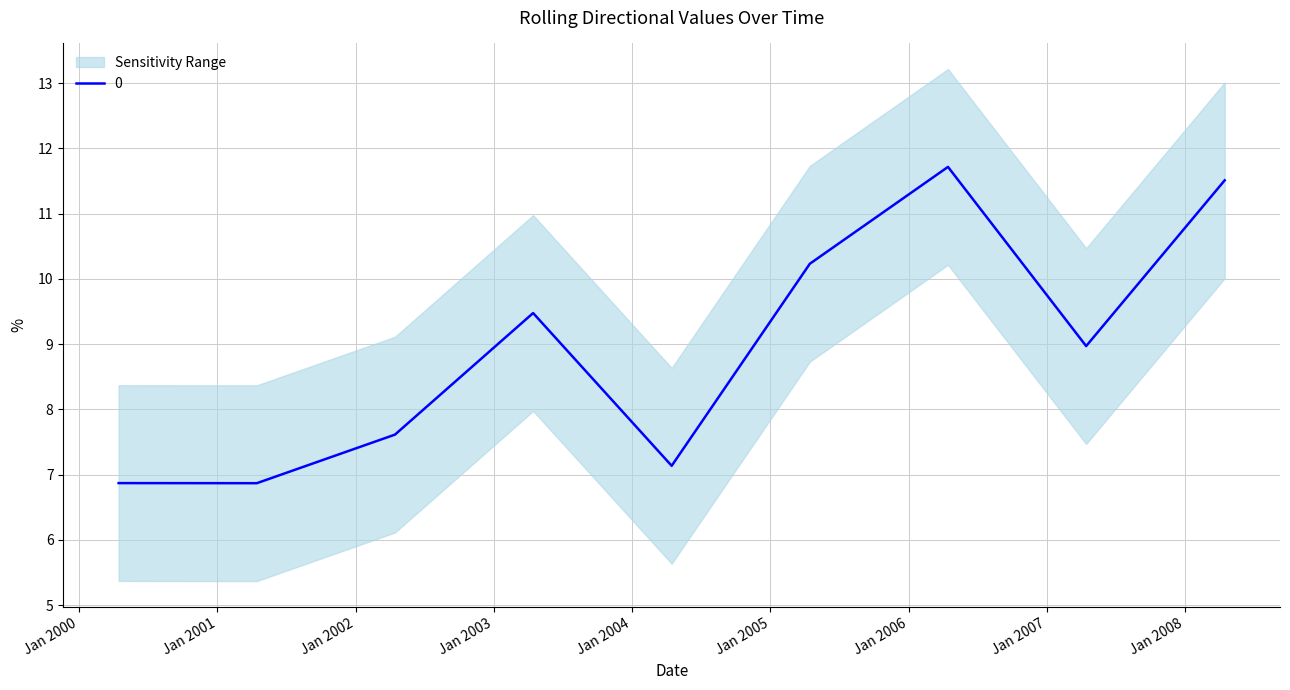

Which category has the lowest value across all series?

2001-04-15